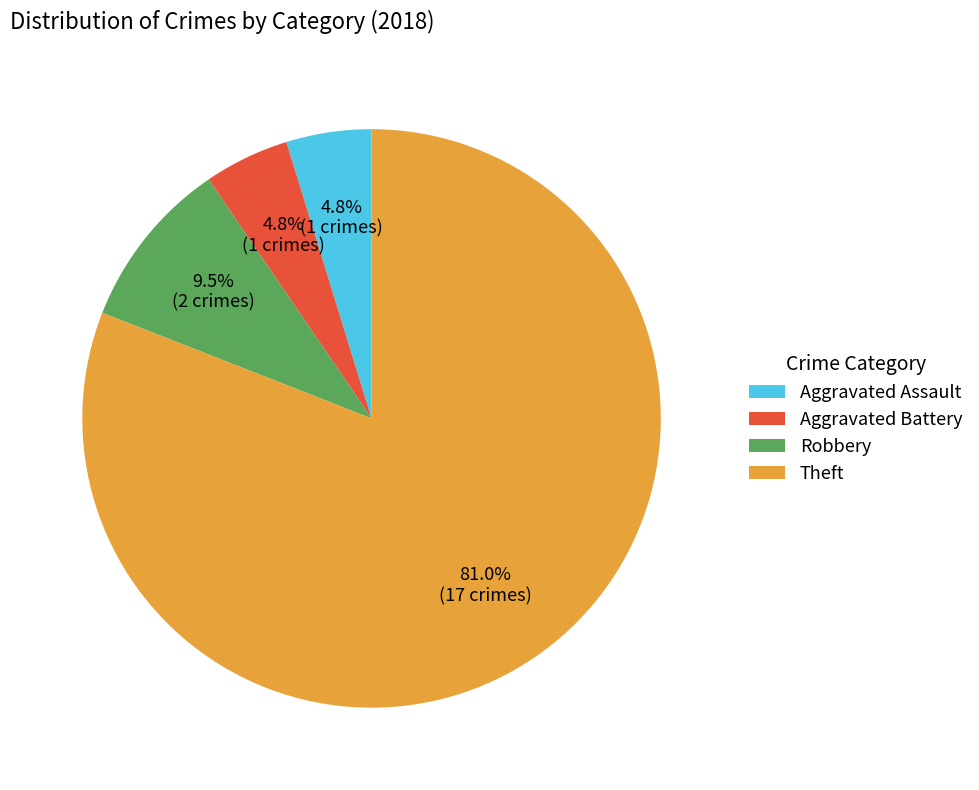

To the nearest percent, what percentage of the pie is Aggravated Battery?

5%